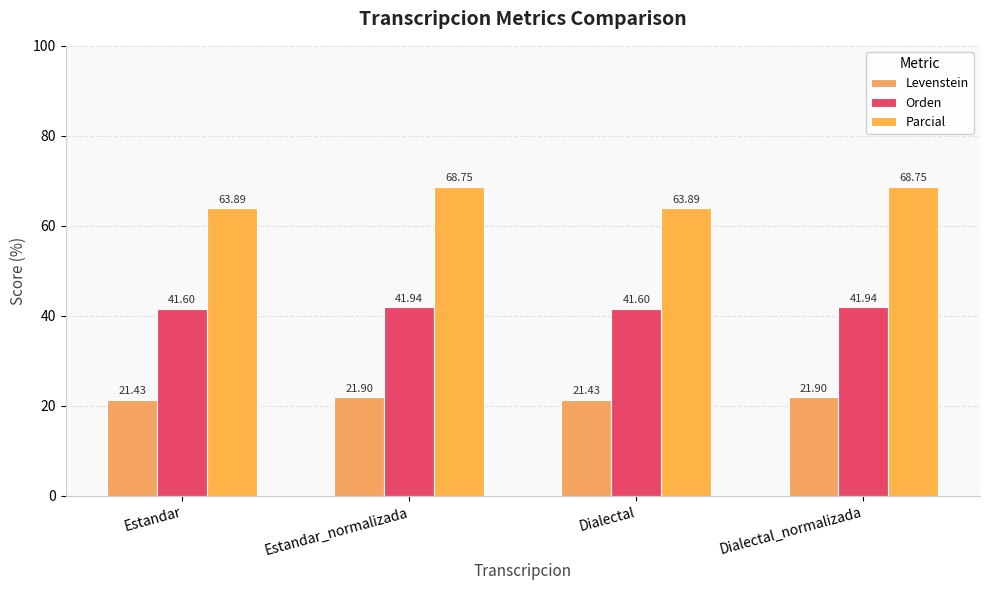

What is the label of the 4th bar from the left?

Dialectal_normalizada